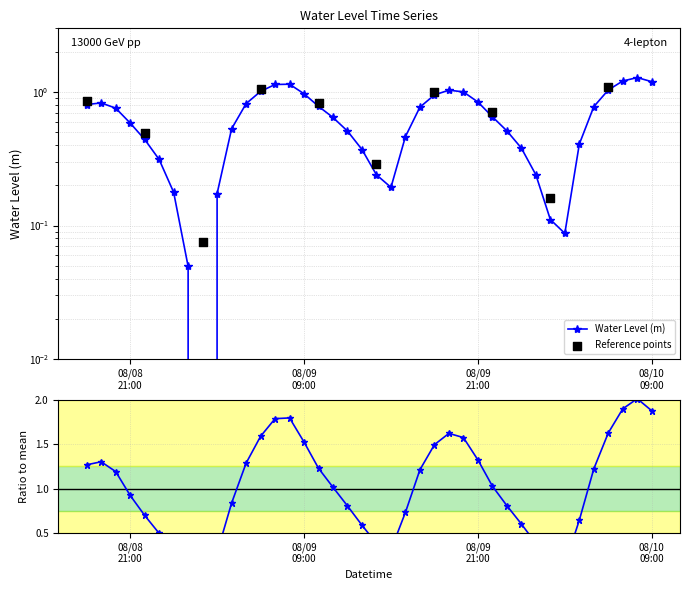

Between 2025-08-08 22:00:00 and 2025-08-10 09:00:00, which is larger?

2025-08-10 09:00:00